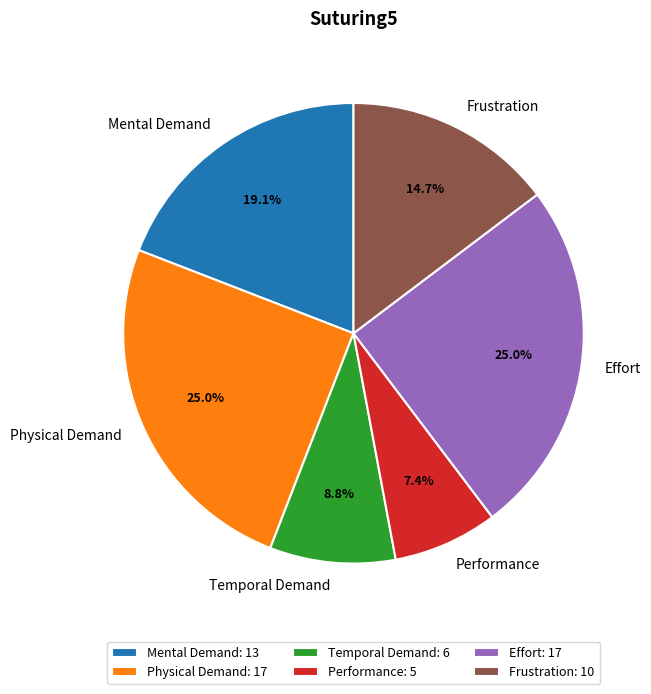

Between Effort and Mental Demand, which is larger?

Effort